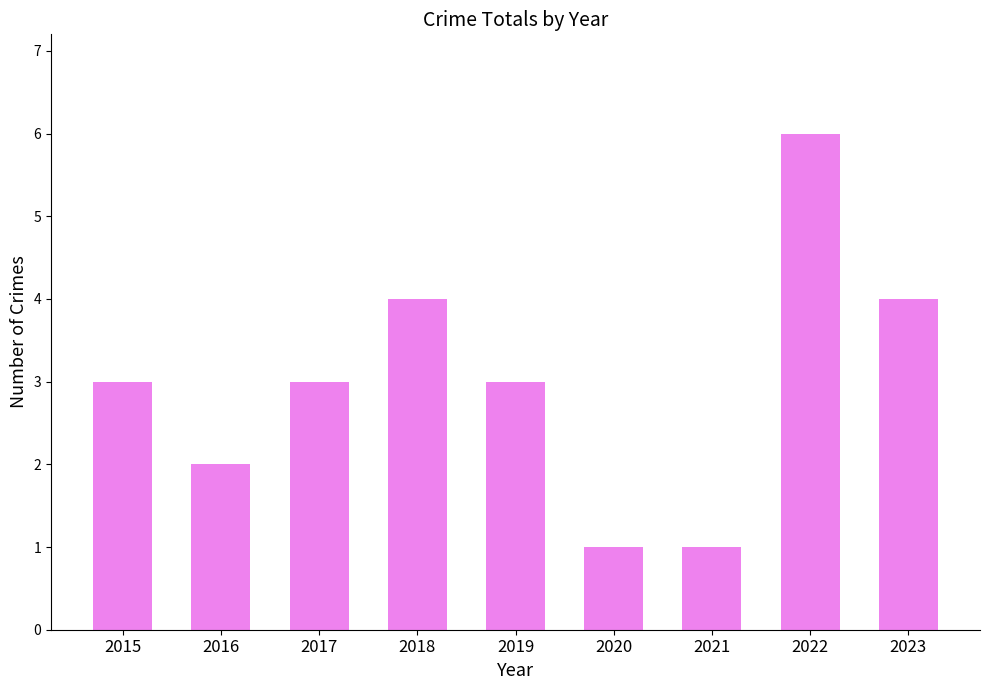

What is the change in value from 2015 to 2021?

-2